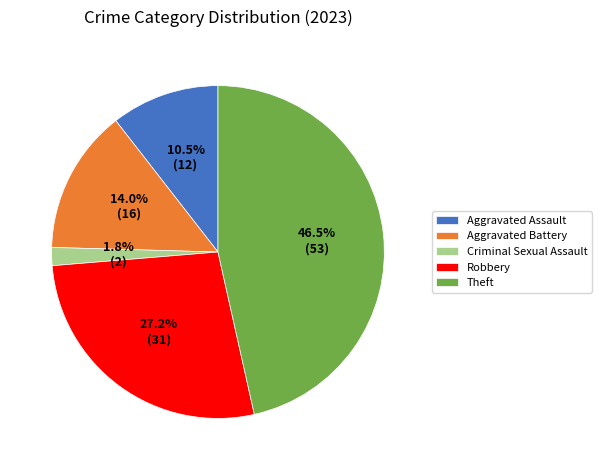

What is the largest slice in the pie chart?

Theft